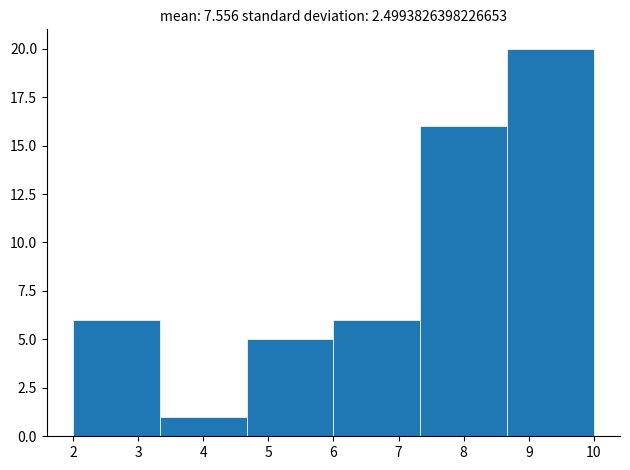

Over which range of the x-axis is the bar tallest?

8.7 to 10.0